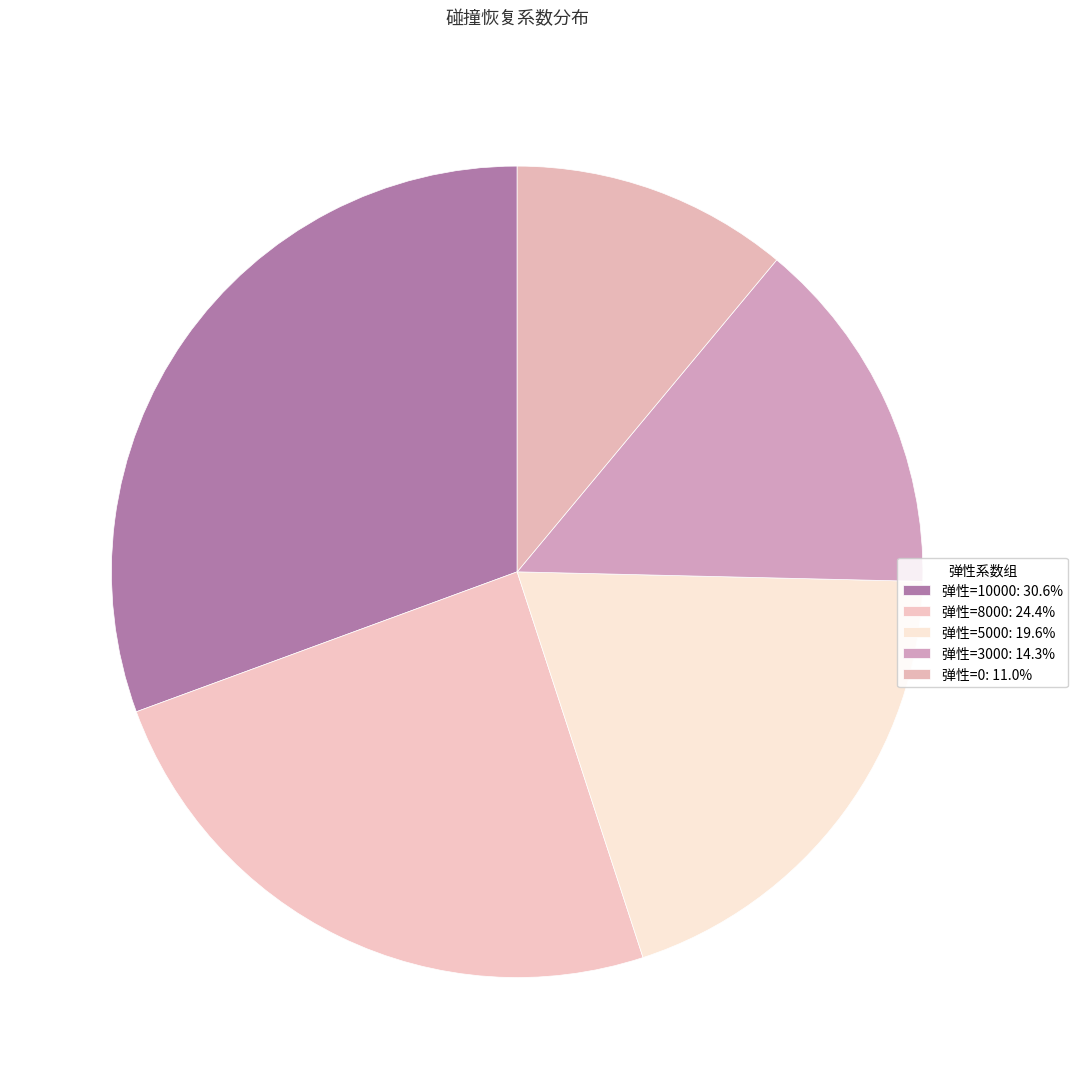

Is there a majority slice in this chart?

No